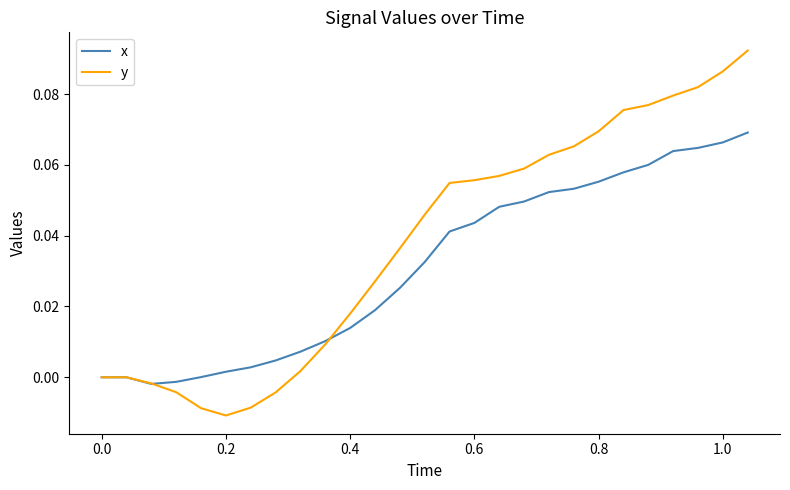

Rank the series by their maximum value, from highest to lowest.

y, x